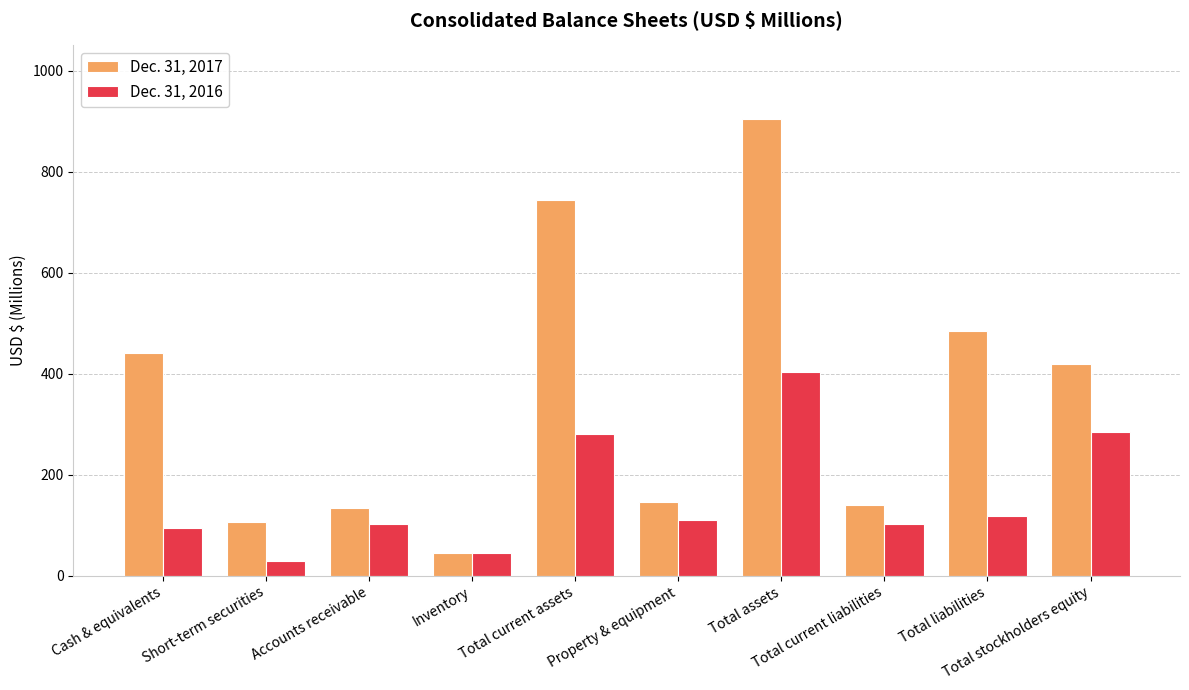

Which series has the largest total across all categories?

Dec. 31, 2017